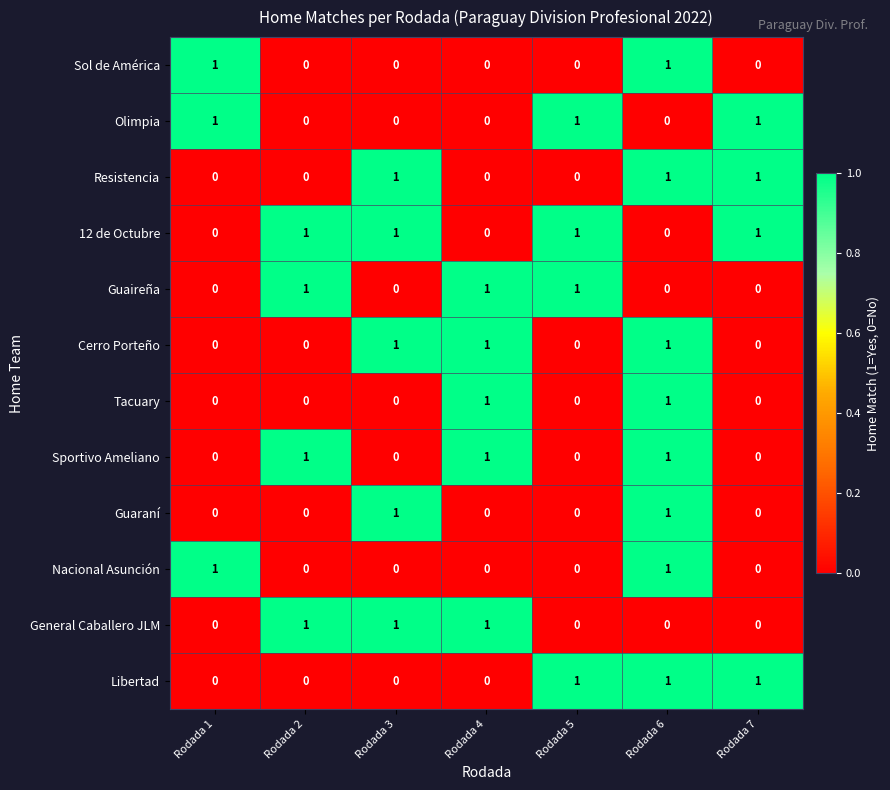

Count the Sportivo Ameliano values in the range 0 to 1.

7